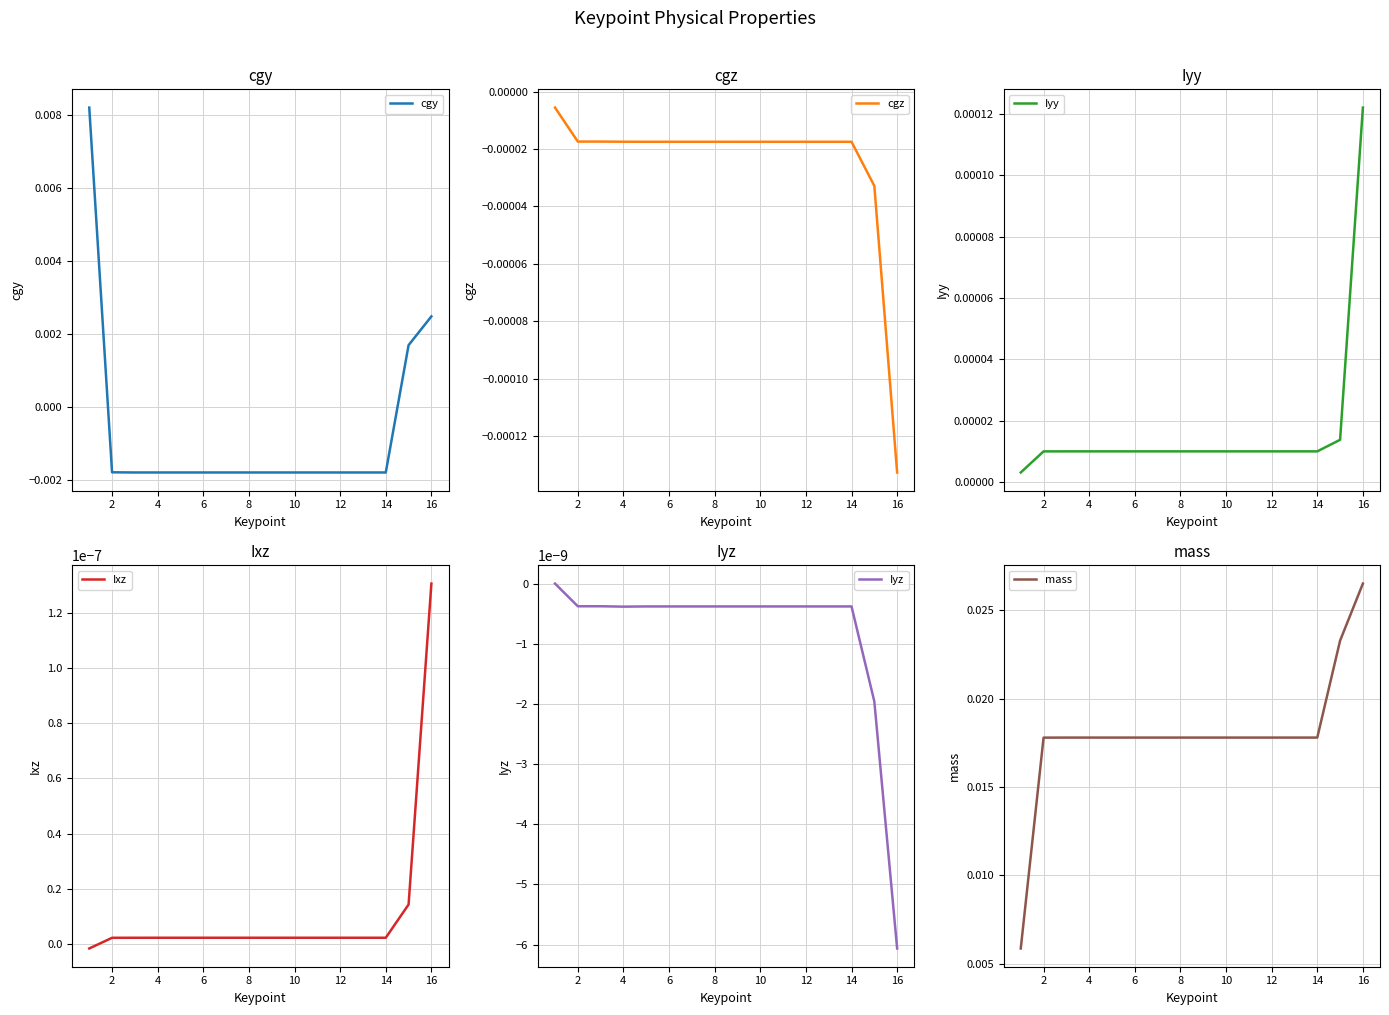

Which category has the lowest value in the cgz series?

16